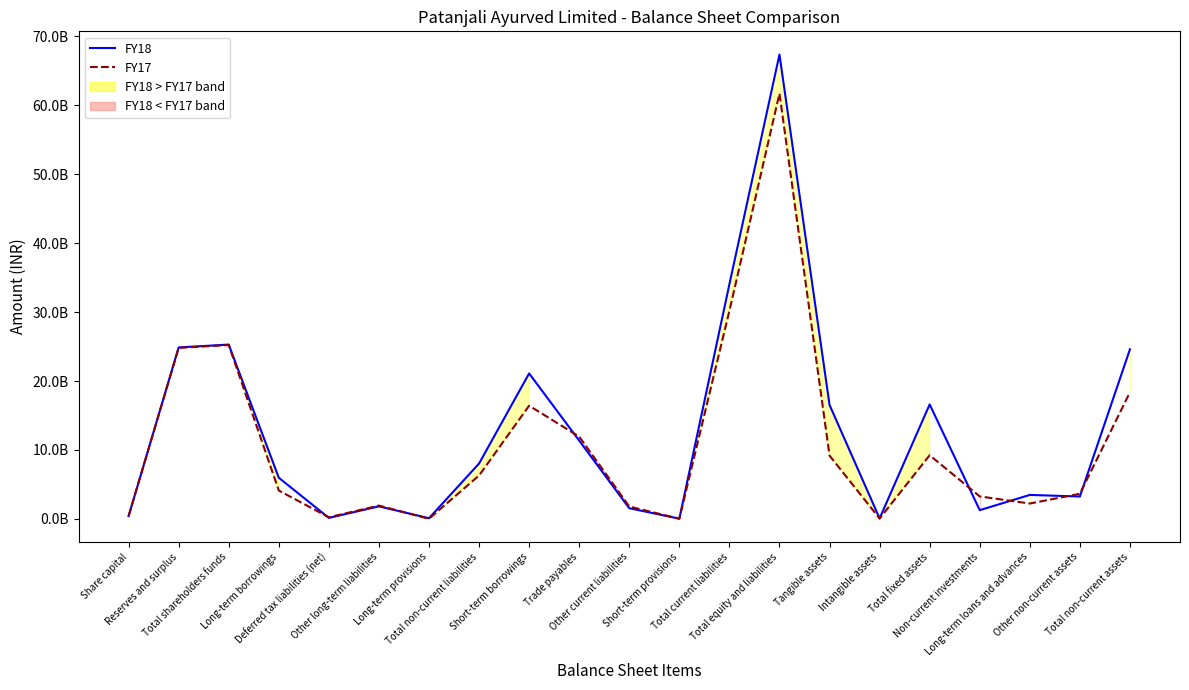

Where is the first local maximum for FY17?

Total shareholders funds